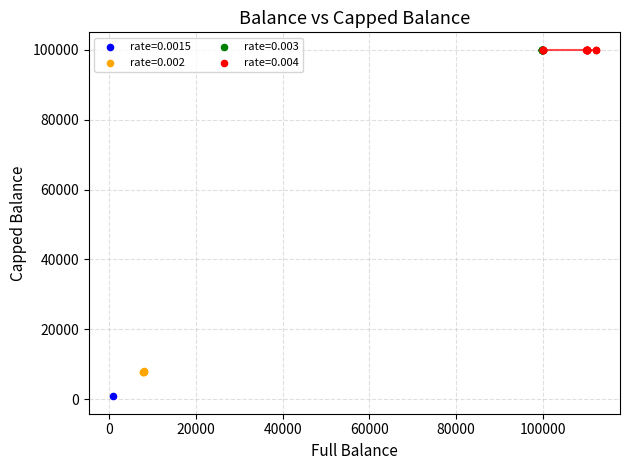

Which series contains the lowest Y value?

rate=0.0015